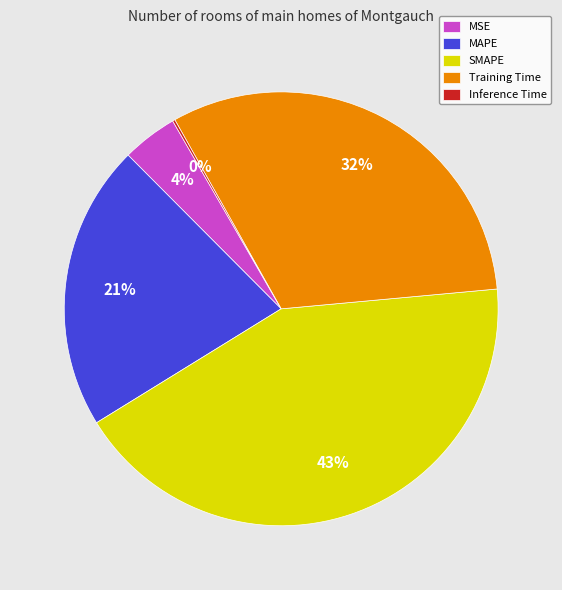

Between SMAPE and Training Time, which is larger?

SMAPE